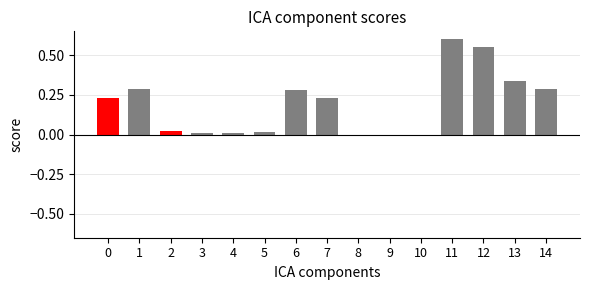

The value at 2 is 0.0. True or false?

True